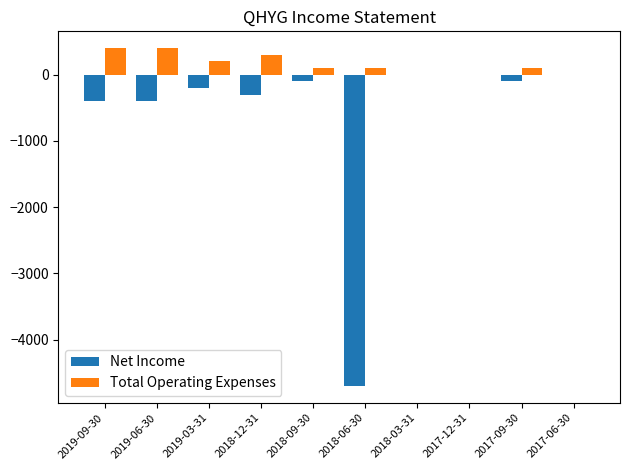

What are all the series names shown in the legend?

Net Income, Total Operating Expenses